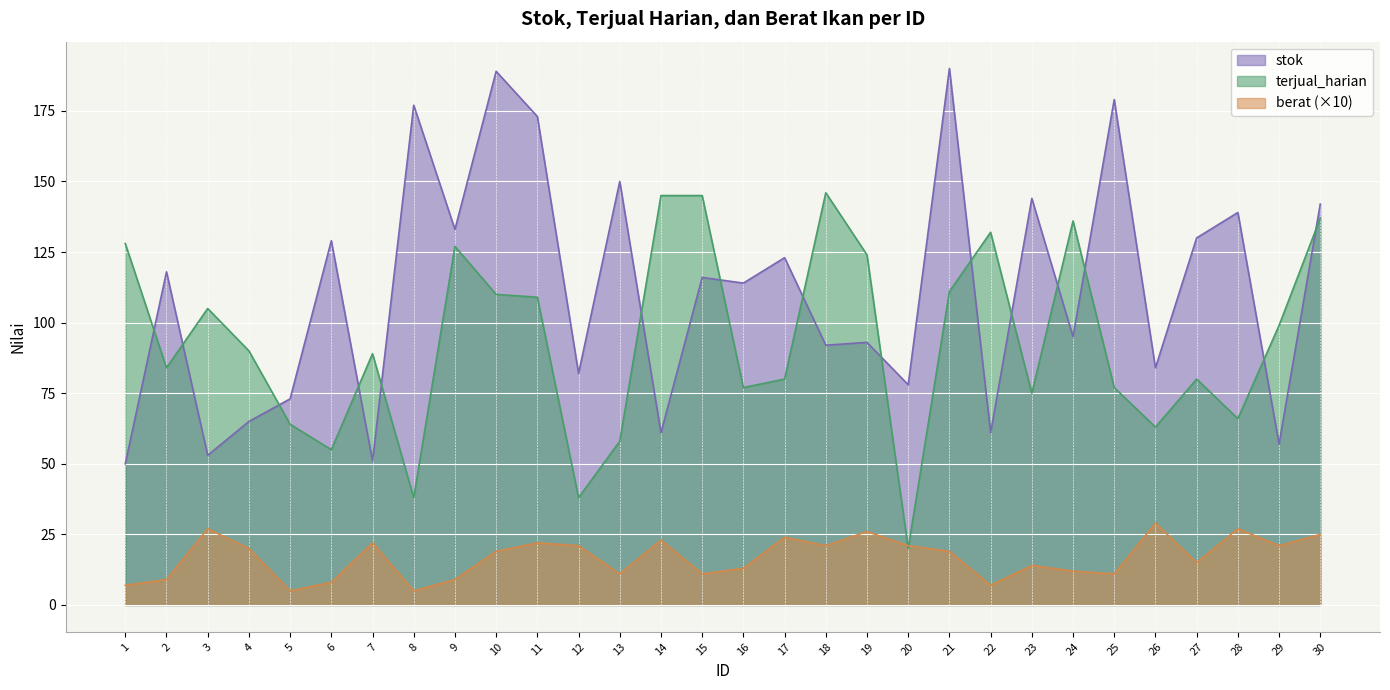

What is the value of the stok point at the 11th from the left?

173